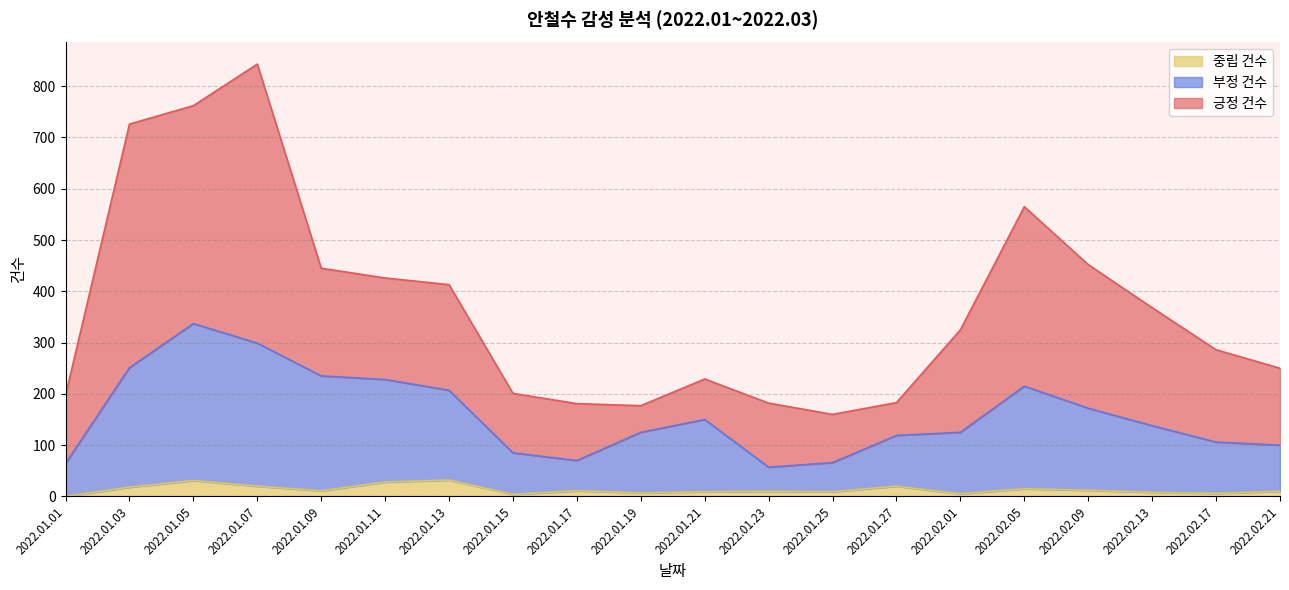

How many lines are shown in the chart?

3